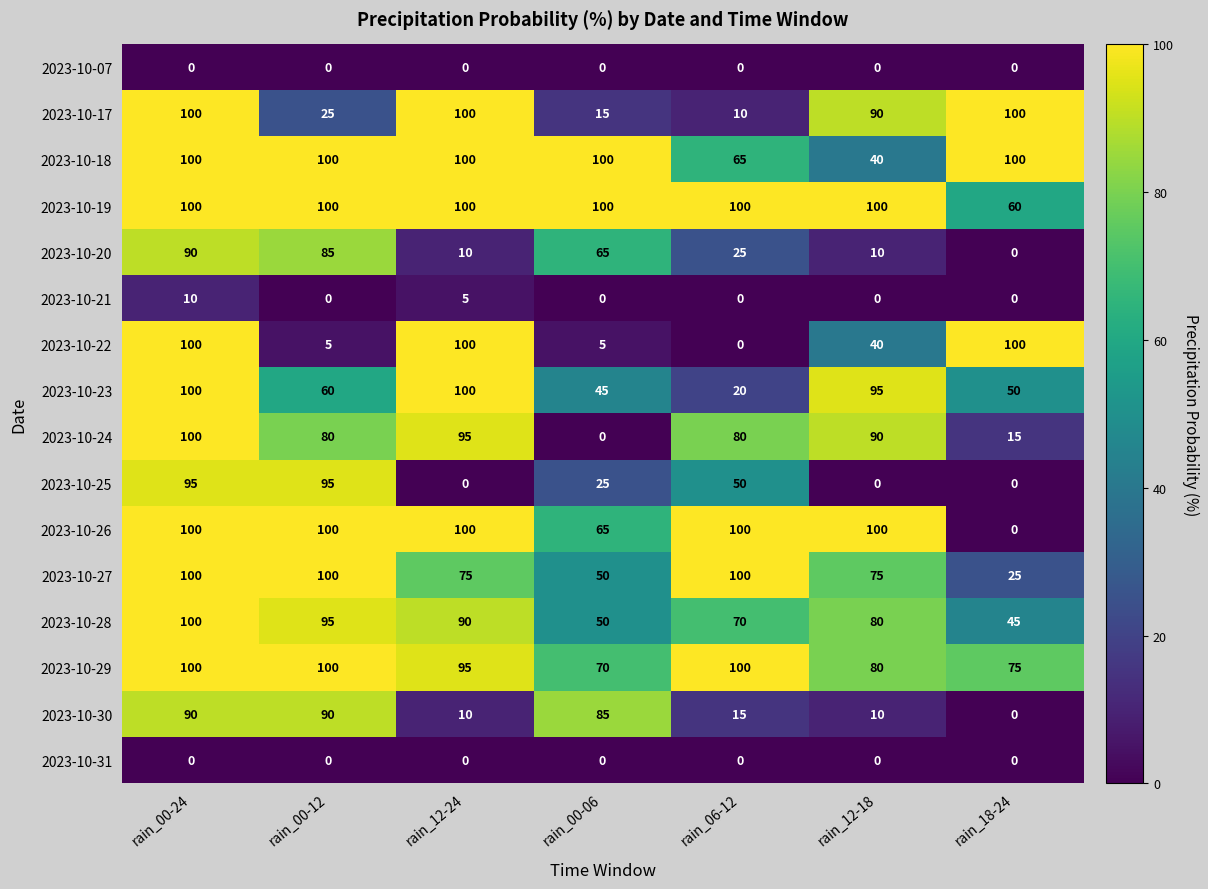

Which series changed the most between rain_00-24 and rain_00-12?

2023-10-22